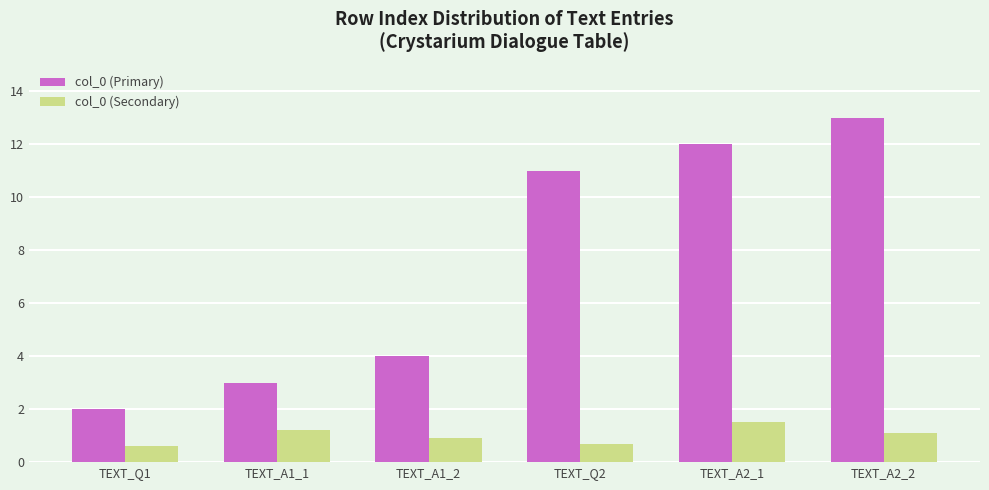

At which label does col_0 (Secondary) reach its peak?

TEXT_A2_1